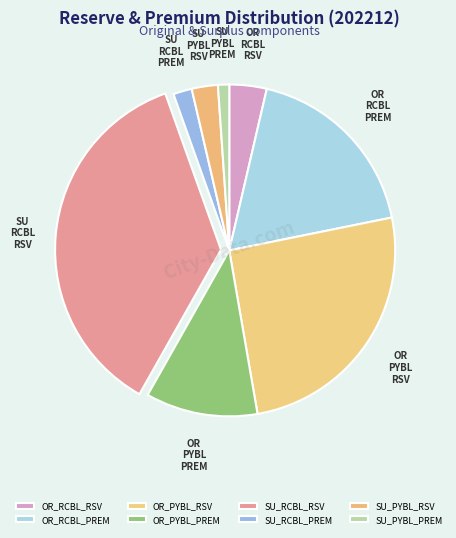

Does SU_RCBL_PREM account for over 50% of the chart?

No